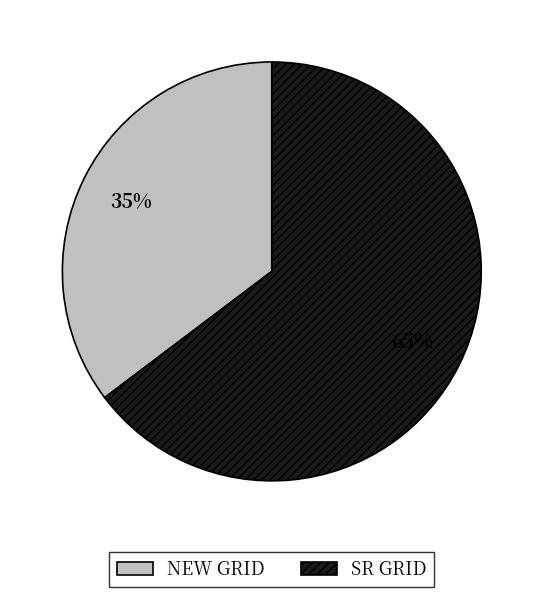

How many segments does this pie chart have?

2